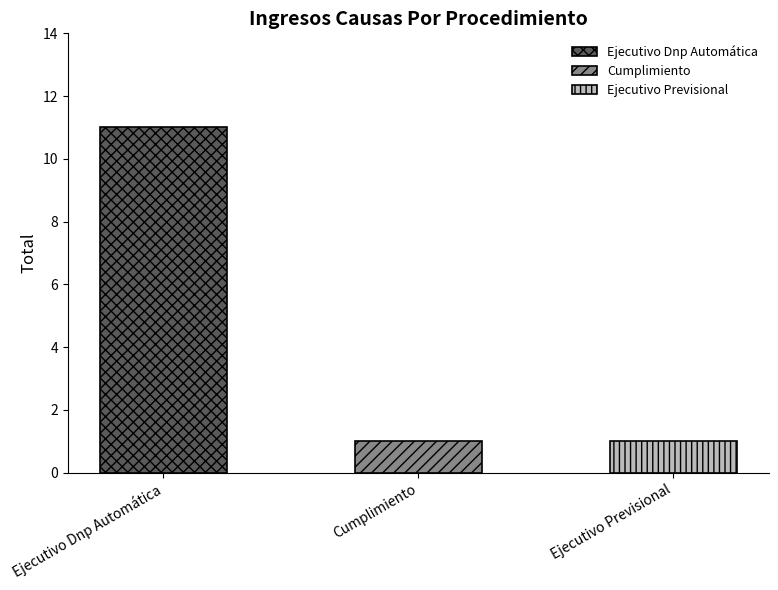

What is the difference between the maximum and minimum values?

10